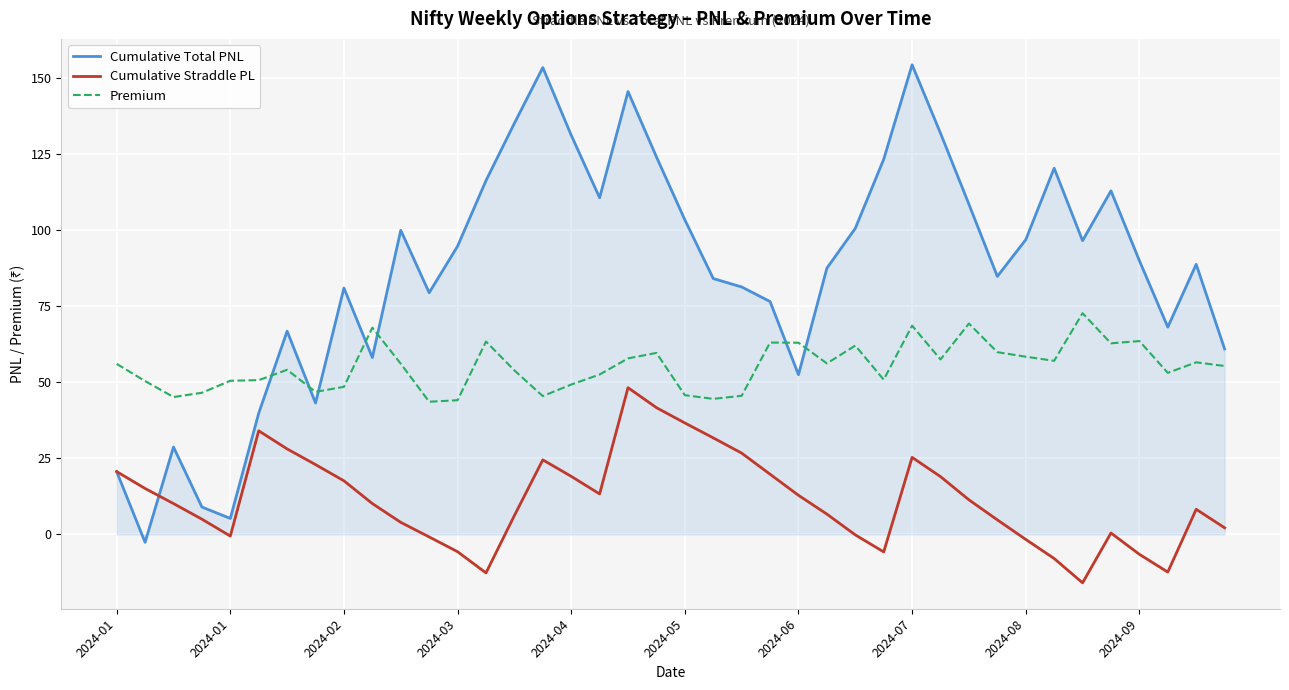

What is the sum of all Cumulative Straddle PL values?

456.2